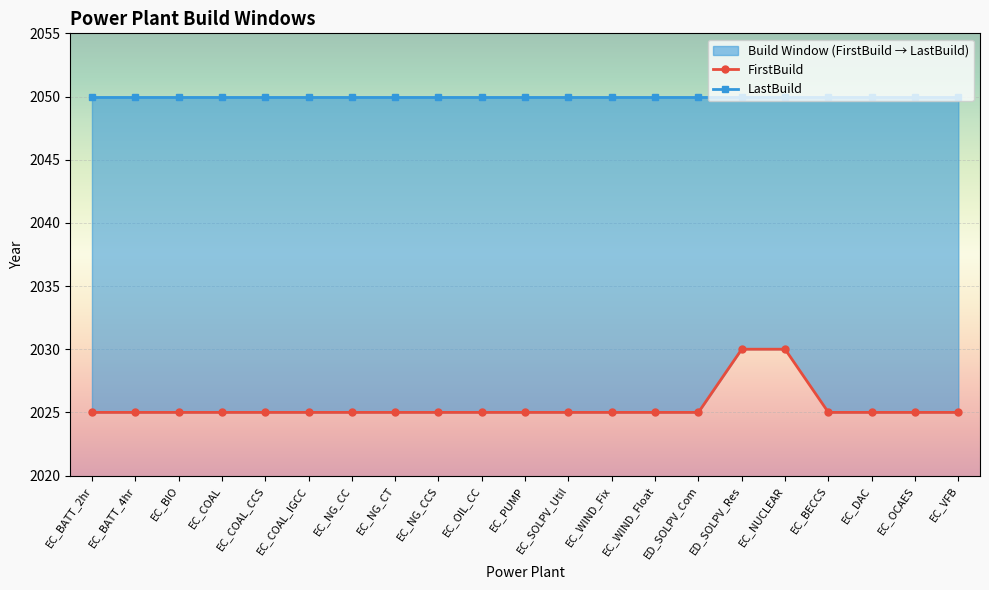

What is the change in value from EC_NG_CC to EC_NUCLEAR?

+5